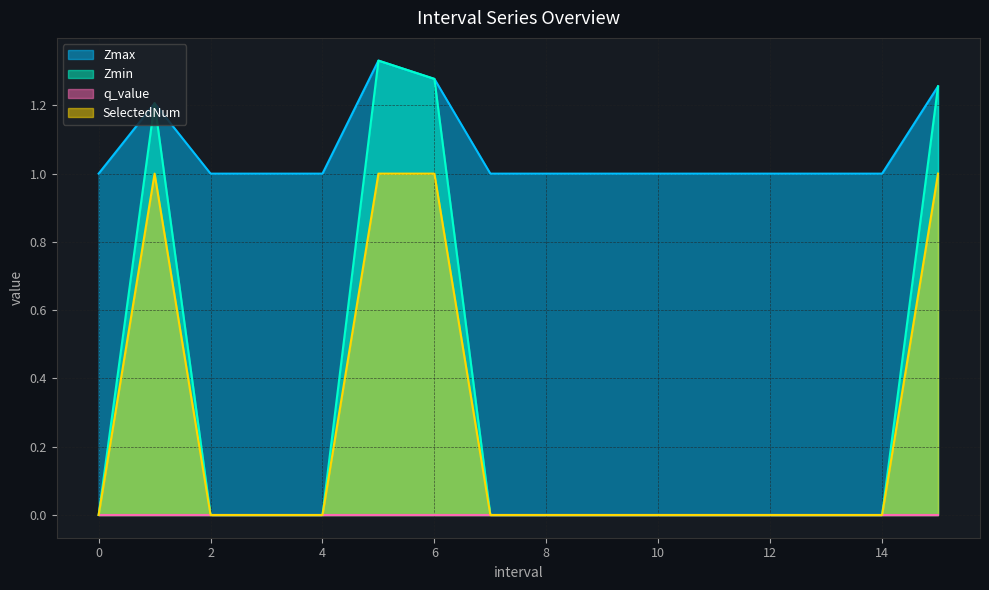

Is the value of Zmax at 11 greater than the value of SelectedNum at 11?

Yes